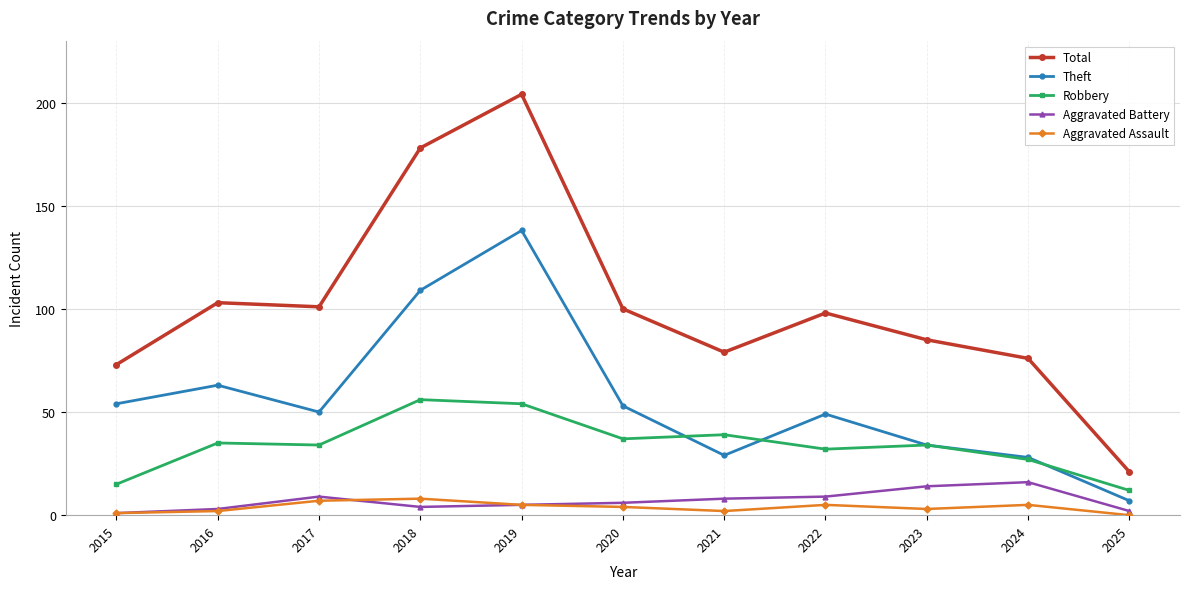

Which category has the highest value in the Total series?

2019